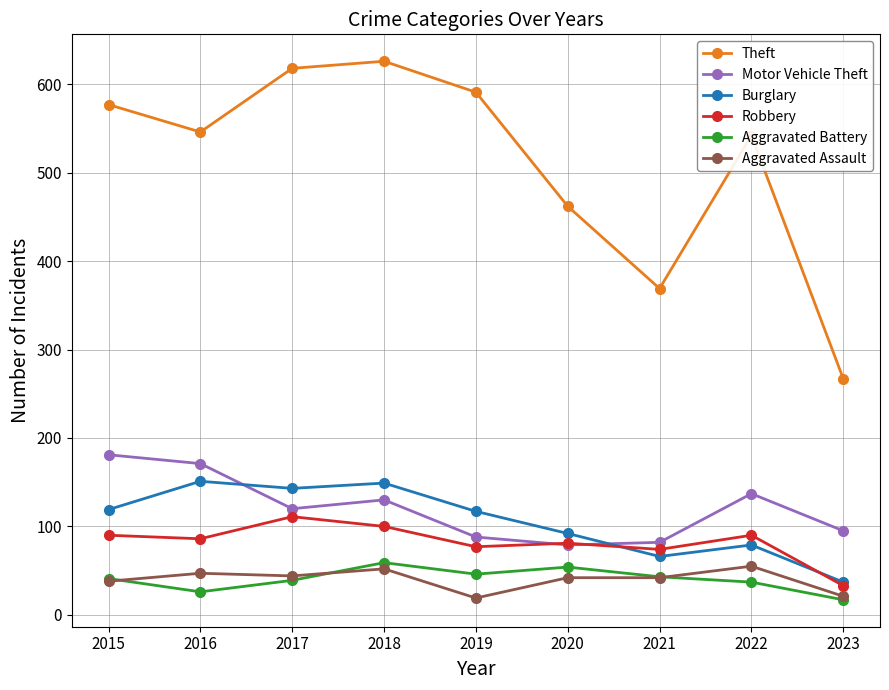

Is it true that Motor Vehicle Theft equals 120 at 2017?

True